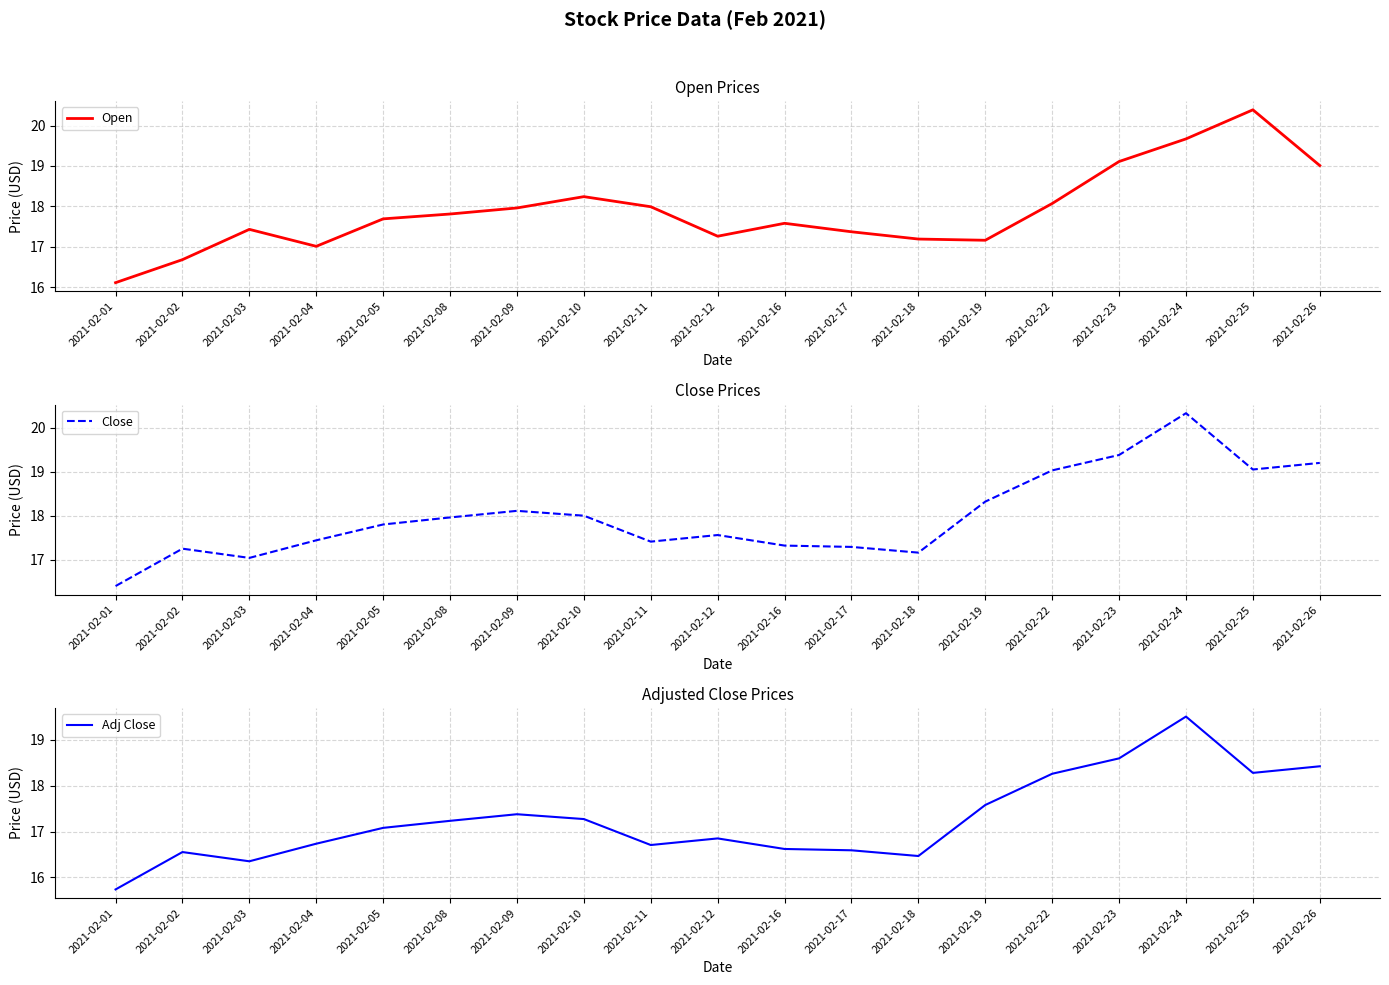

Rank the series by their maximum value, from highest to lowest.

Open, Close, Adj Close